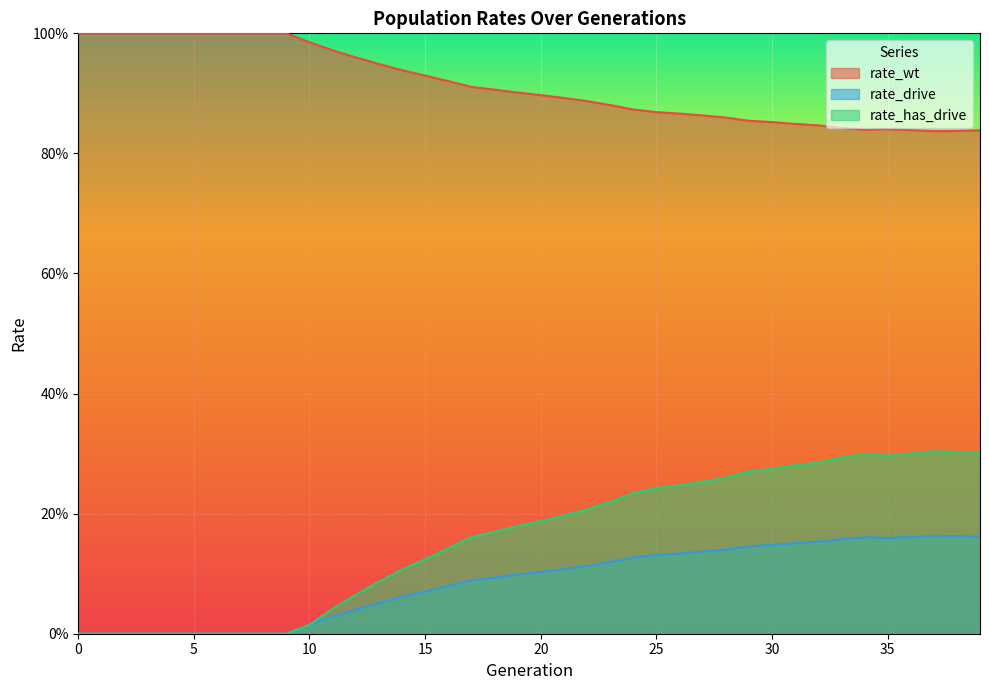

At how many categories does at least one series exceed 0?

40